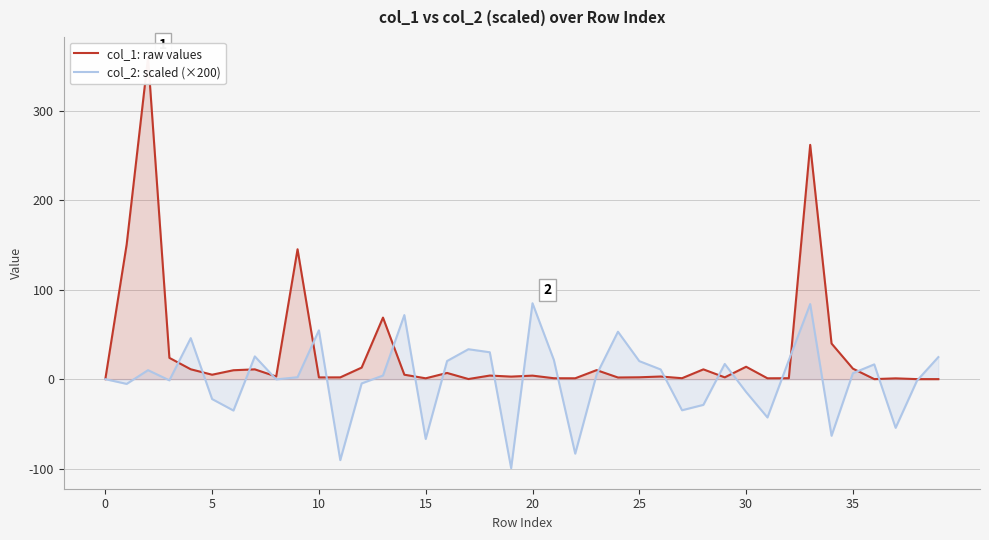

How many values in the col_1: raw values series are below 3?

20